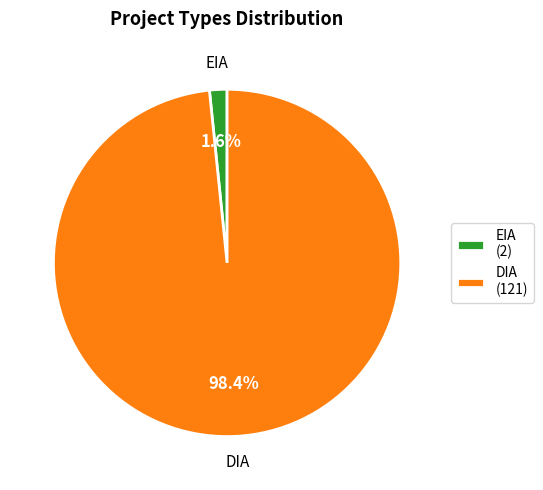

Which category accounts for the majority?

DIA